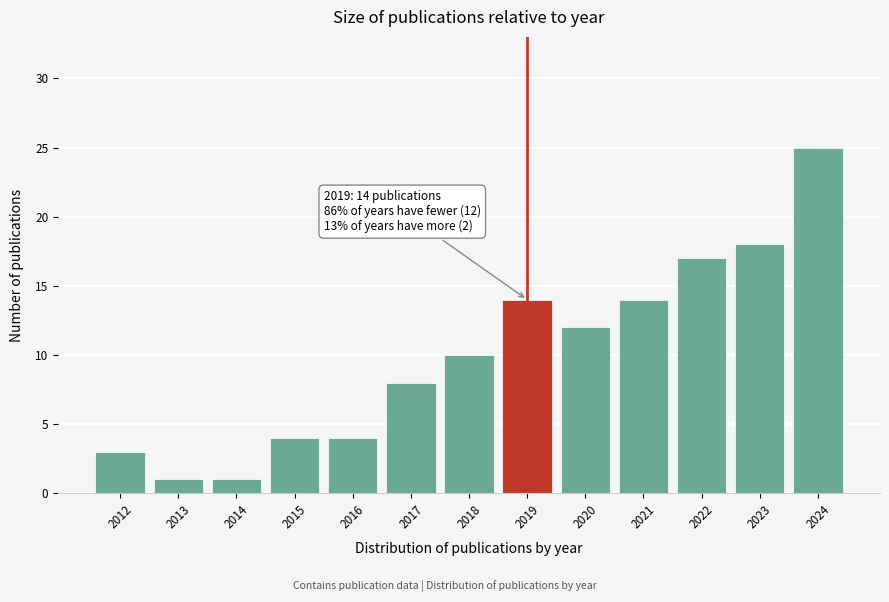

Reading left to right, transcribe all the data shown in this chart.

2012=3	2013=1	2014=1	2015=4	2016=4	2017=8	2018=10	2019=14	2020=12	2021=14	2022=17	2023=18	2024=25